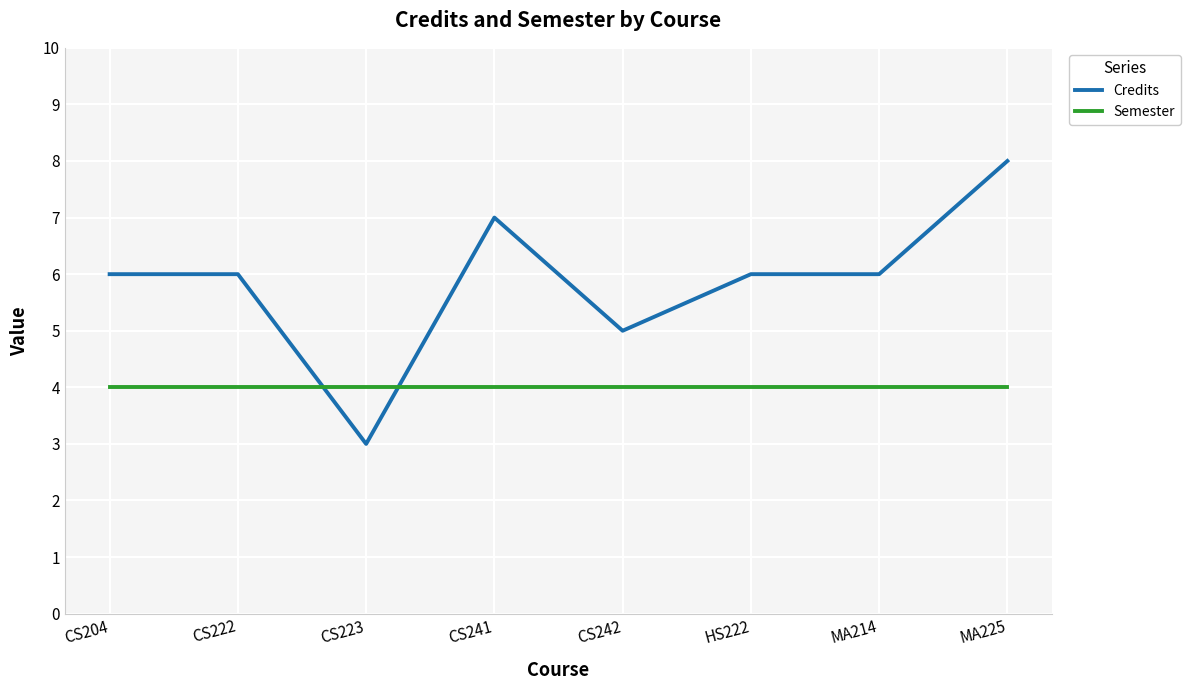

Is this an area chart (filled region under the line)?

No